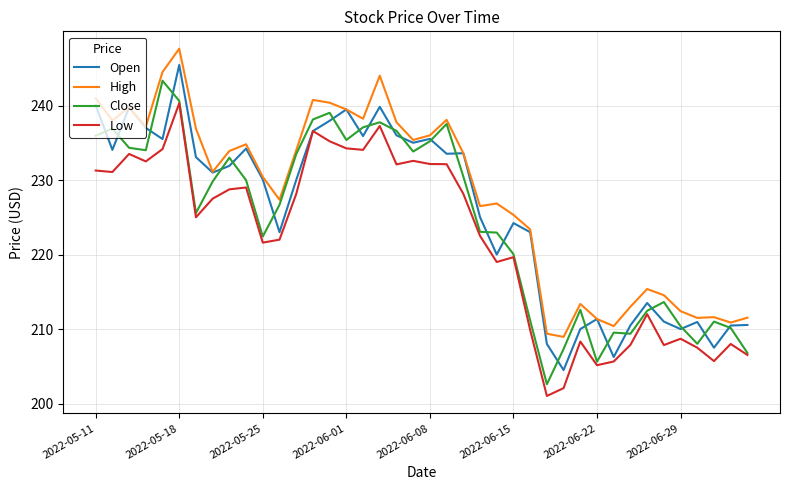

True or false: High and Low cross at least once.

False